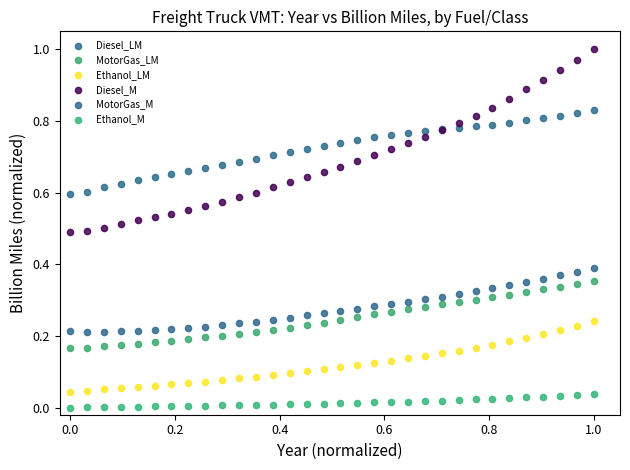

Which series reaches the minimum Y coordinate?

Ethanol_M